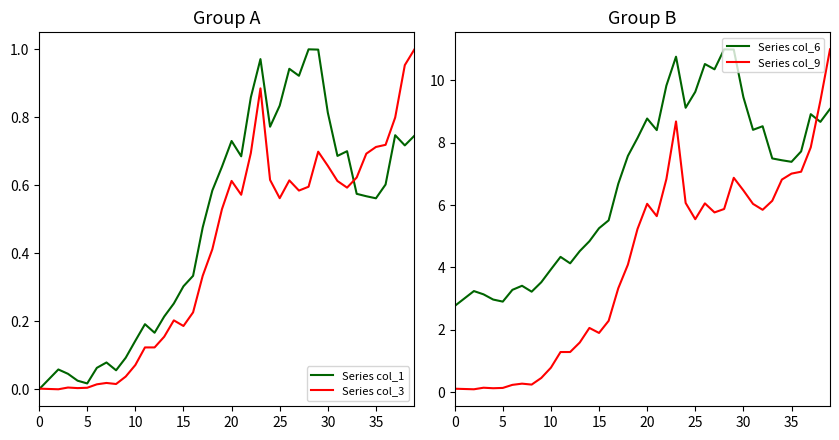

What value does the Series col_3 series have at 33?

0.6